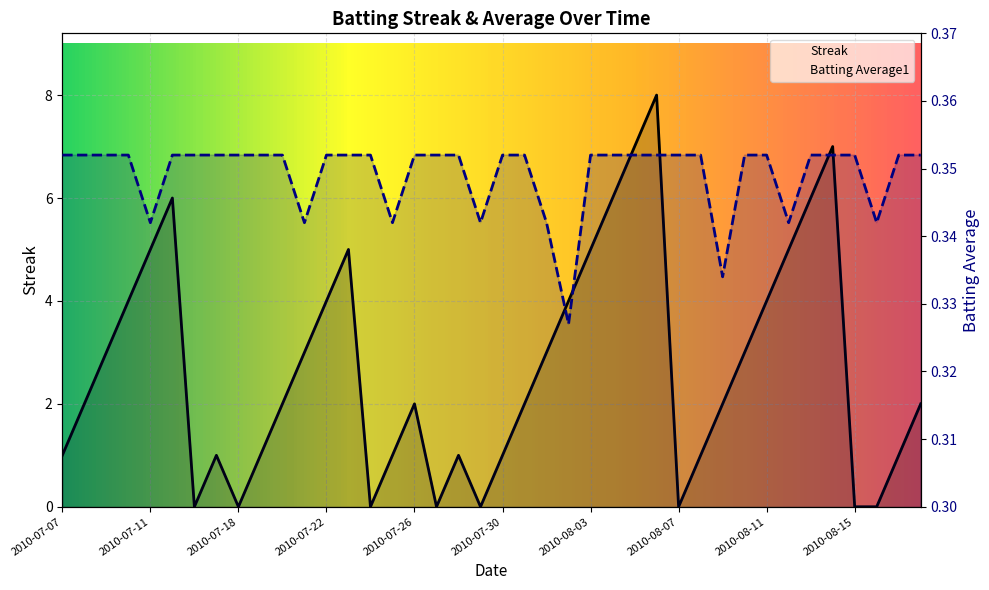

Reading left to right, extract all data points from this chart.

Streak: 1.0	2.0	3.0	4.0	5.0	6.0	0.0	1.0	0.0	1.0	2.0	3.0	4.0	5.0	0.0	1.0	2.0	0.0	1.0	0.0	1.0	2.0	3.0	4.0	5.0	6.0	7.0	8.0	0.0	1.0	2.0	3.0	4.0	5.0	6.0	7.0	0.0	0.0	1.0	2.0
Batting Average1: 0.4	0.4	0.4	0.4	0.3	0.4	0.4	0.4	0.4	0.4	0.4	0.3	0.4	0.4	0.4	0.3	0.4	0.4	0.4	0.3	0.4	0.4	0.3	0.3	0.4	0.4	0.4	0.4	0.4	0.4	0.3	0.4	0.4	0.3	0.4	0.4	0.4	0.3	0.4	0.4